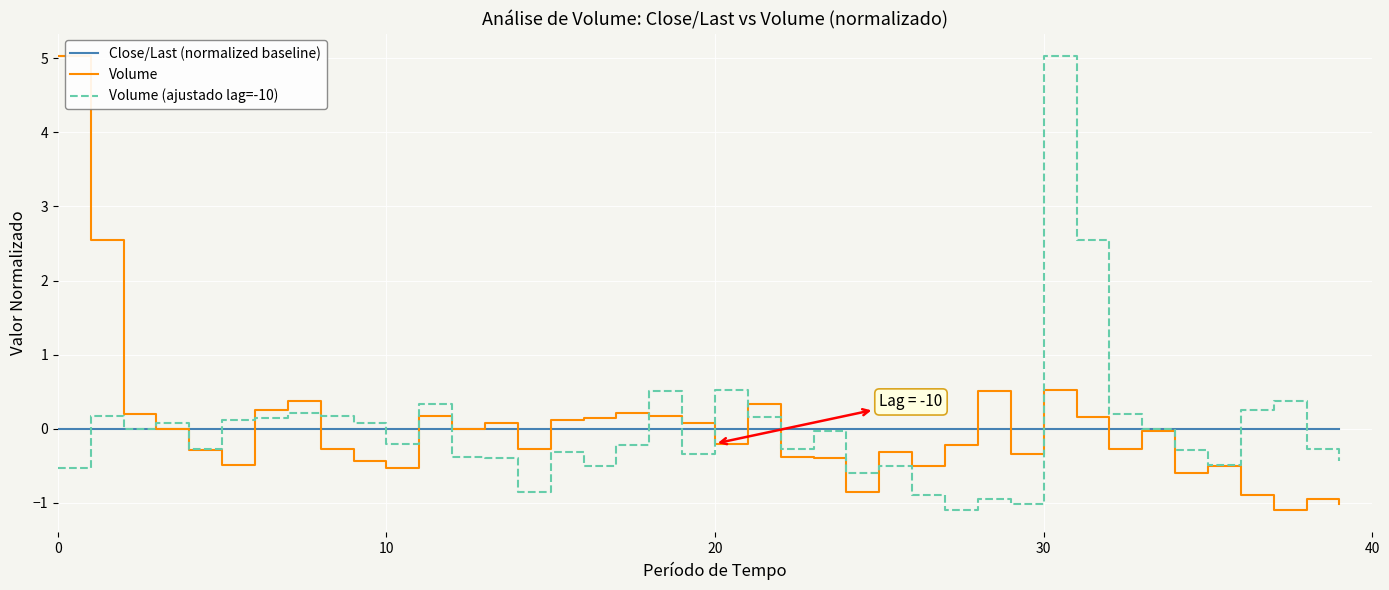

What is the lowest value of the Volume series?

-1.1